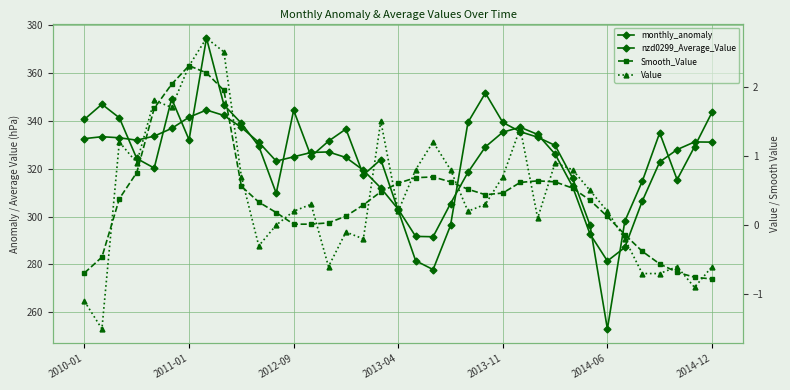

Which series has the widest spread of values?

monthly_anomaly